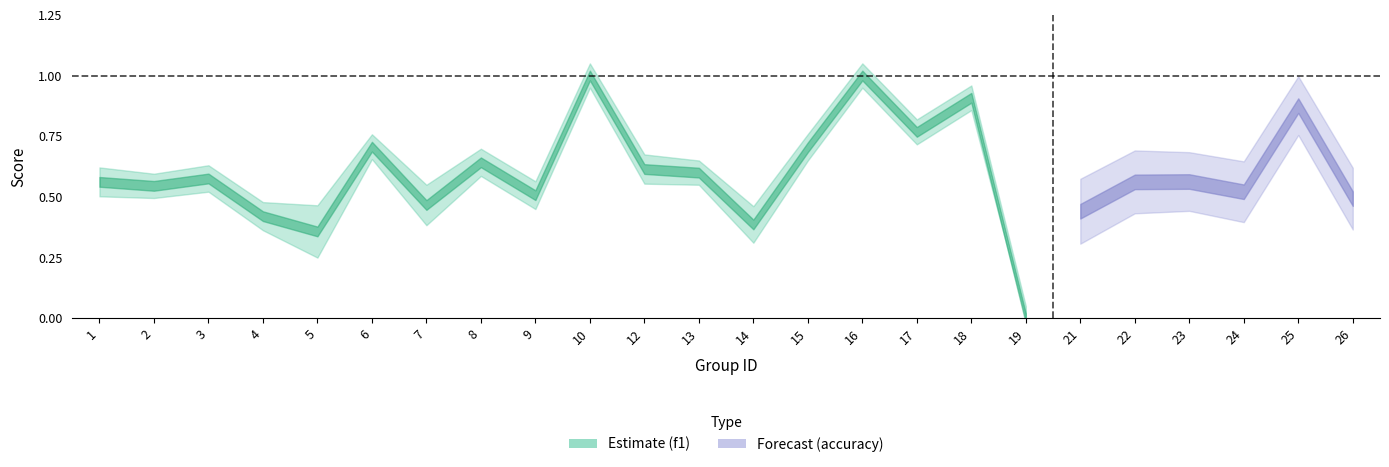

What is the average value of the accuracy series?

0.6